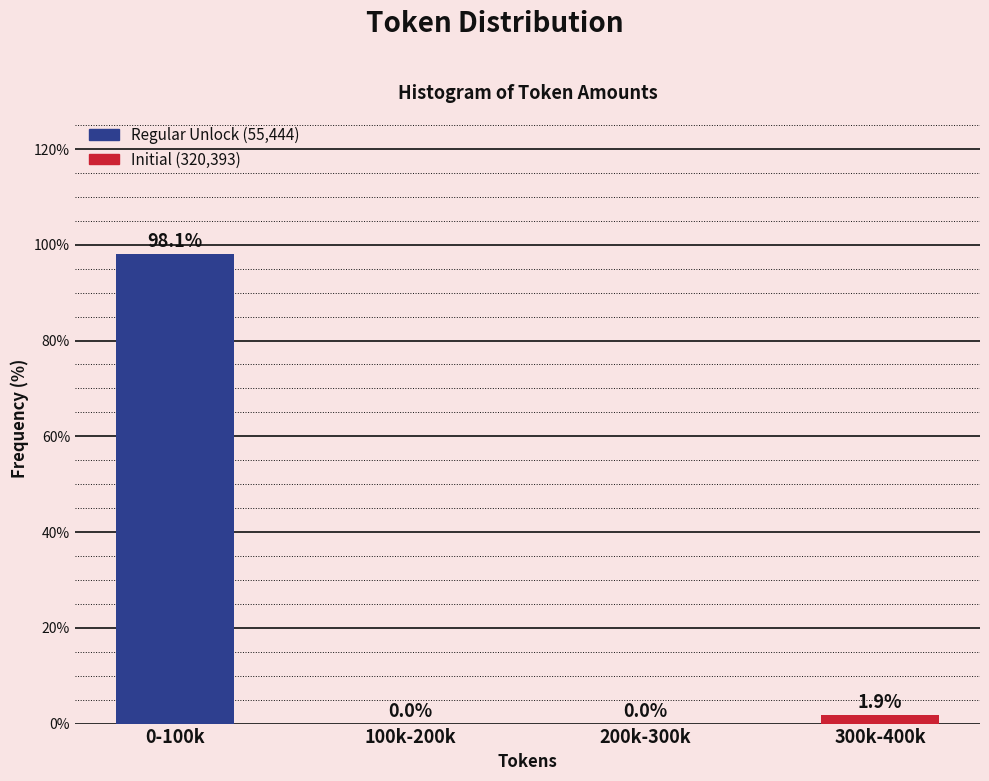

Reading left to right, list all the values displayed in this chart.

0-100k=98.1	100k-200k=0.0	200k-300k=0.0	300k-400k=1.9